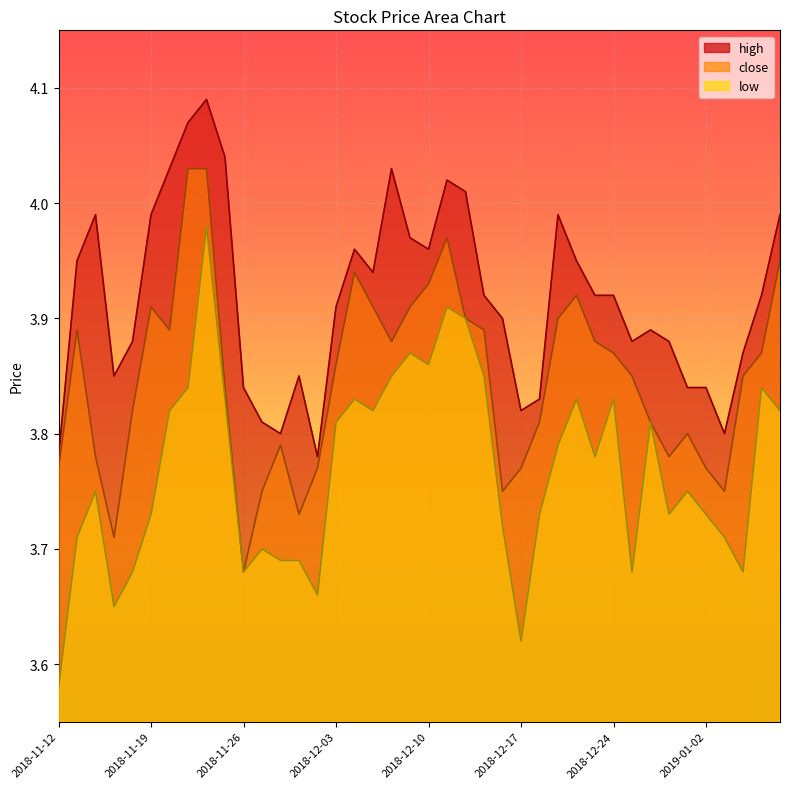

How many lines are shown in the chart?

3